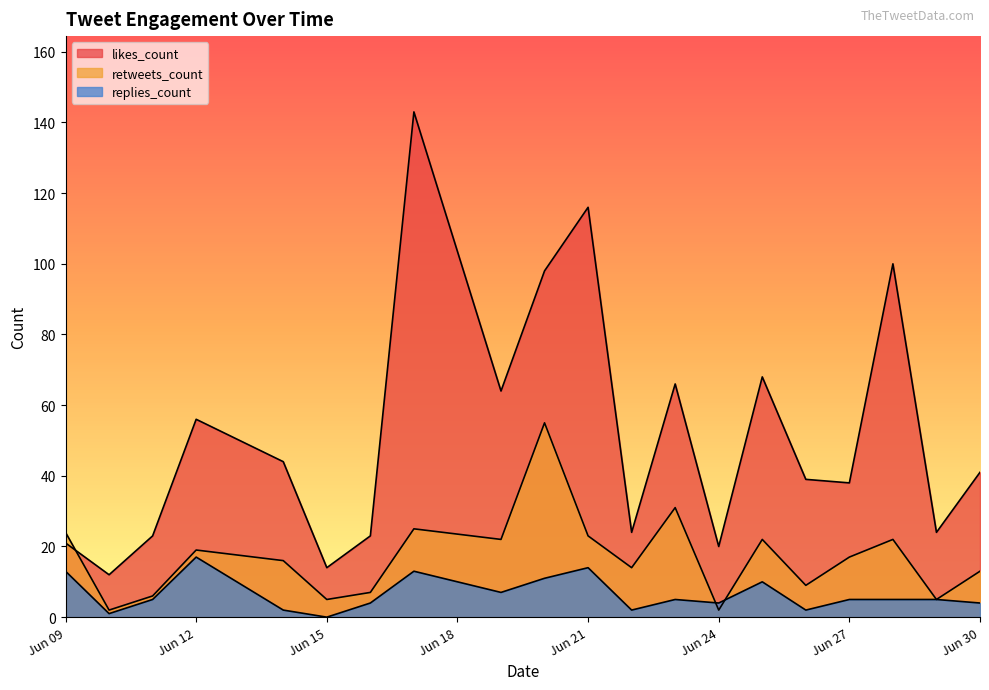

Does the chart display data point markers on the line(s)?

No